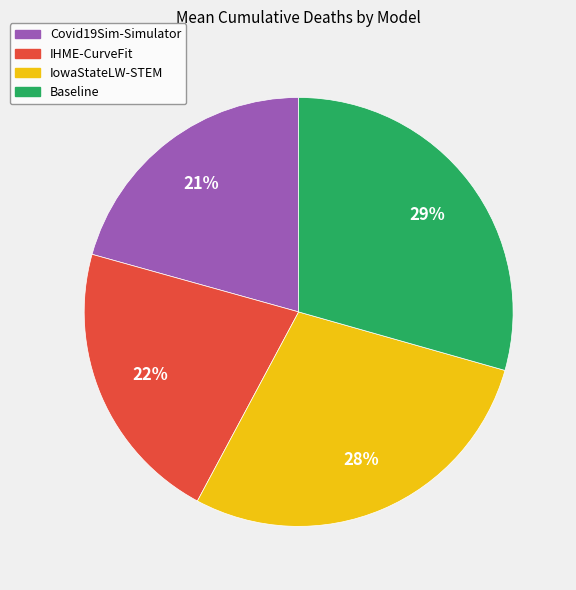

What is the smallest slice in the pie chart?

Covid19Sim-Simulator